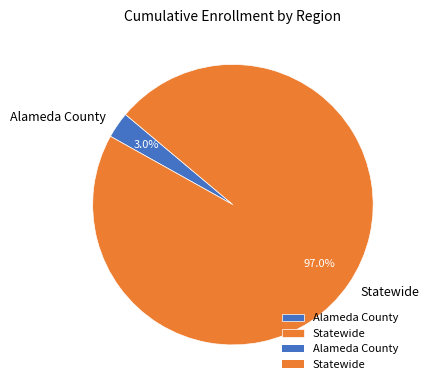

Which has a higher value, Statewide or Alameda County?

Statewide